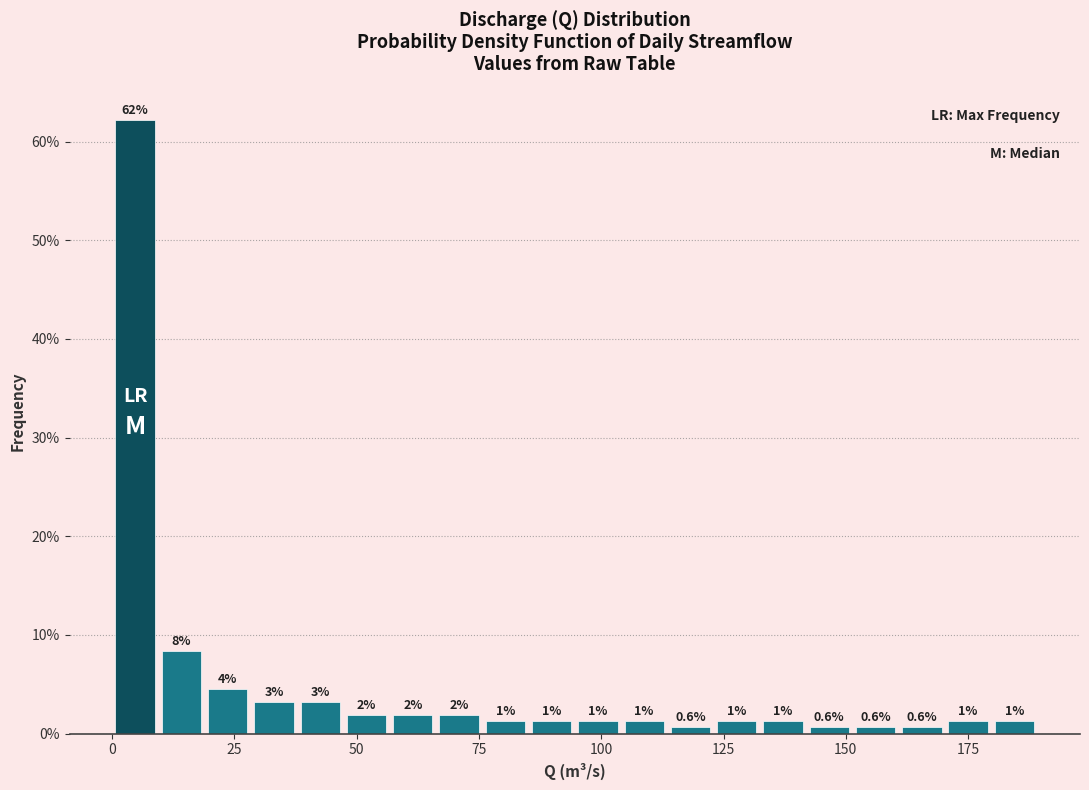

Around what value on the x-axis is the tallest bar? Give the approximate position of its centre, as read against the axis.

5